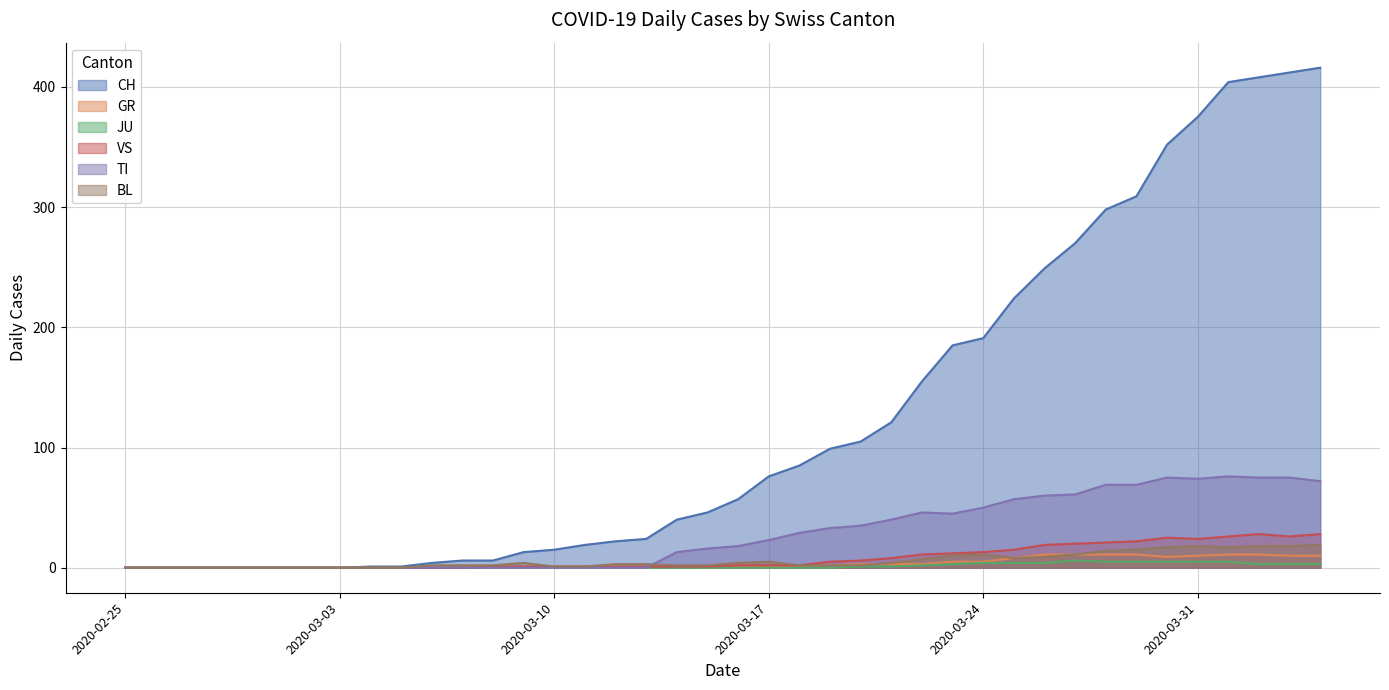

Is it true that JU equals 0 at 2020-03-04?

True